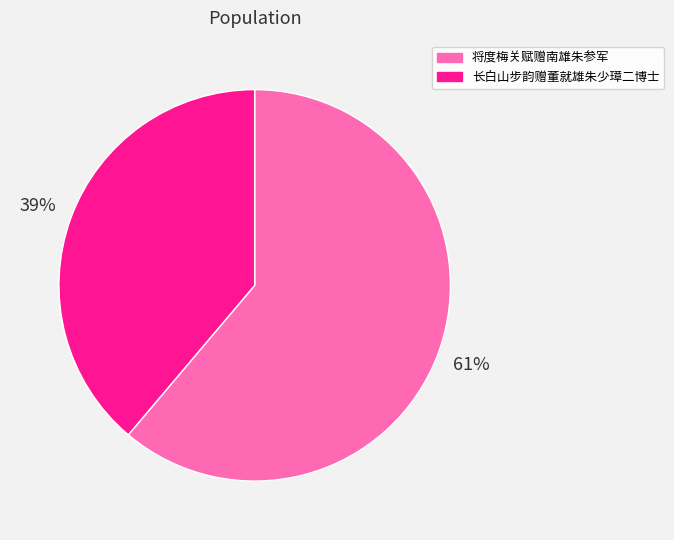

Which slice is the largest?

将度梅关赋赠南雄朱参军